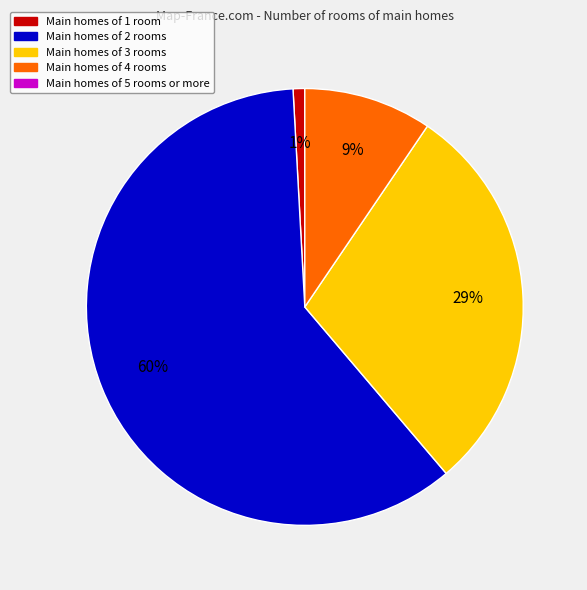

Does any single category account for the majority?

Yes